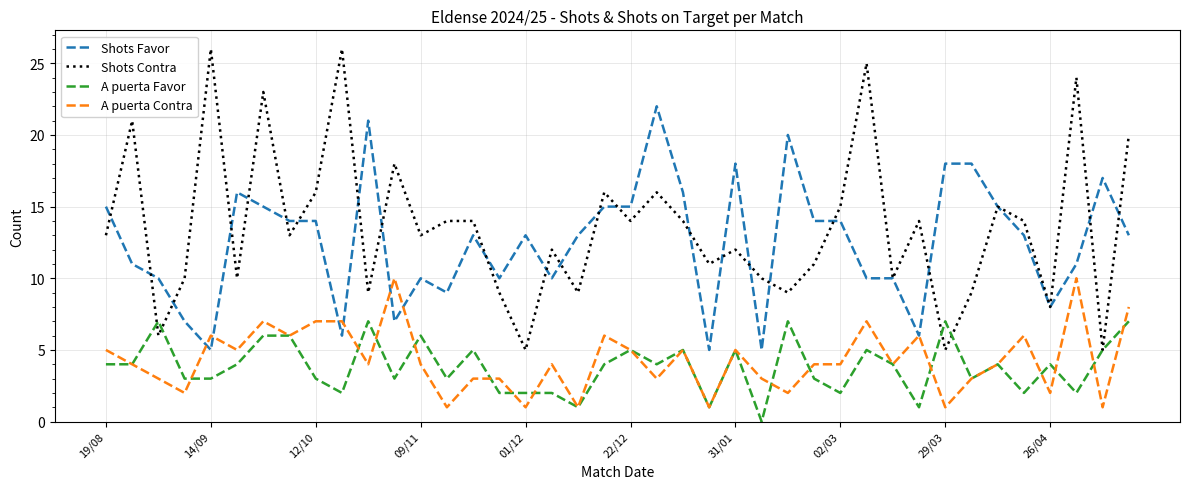

What is the difference between the second highest and second lowest values in the Shots Favor series?

16